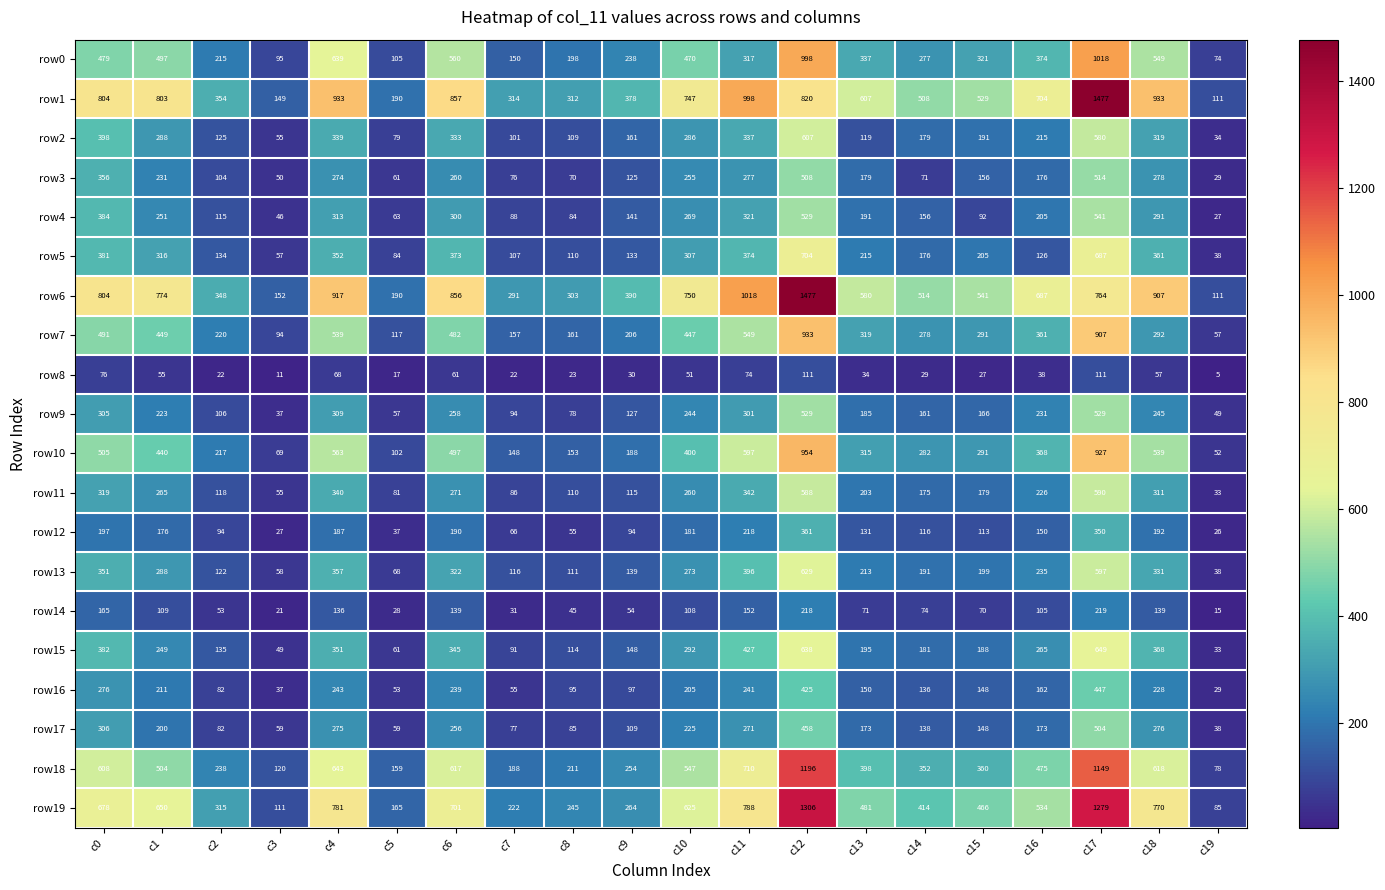

What is the difference between the highest and lowest values at c12?

1366